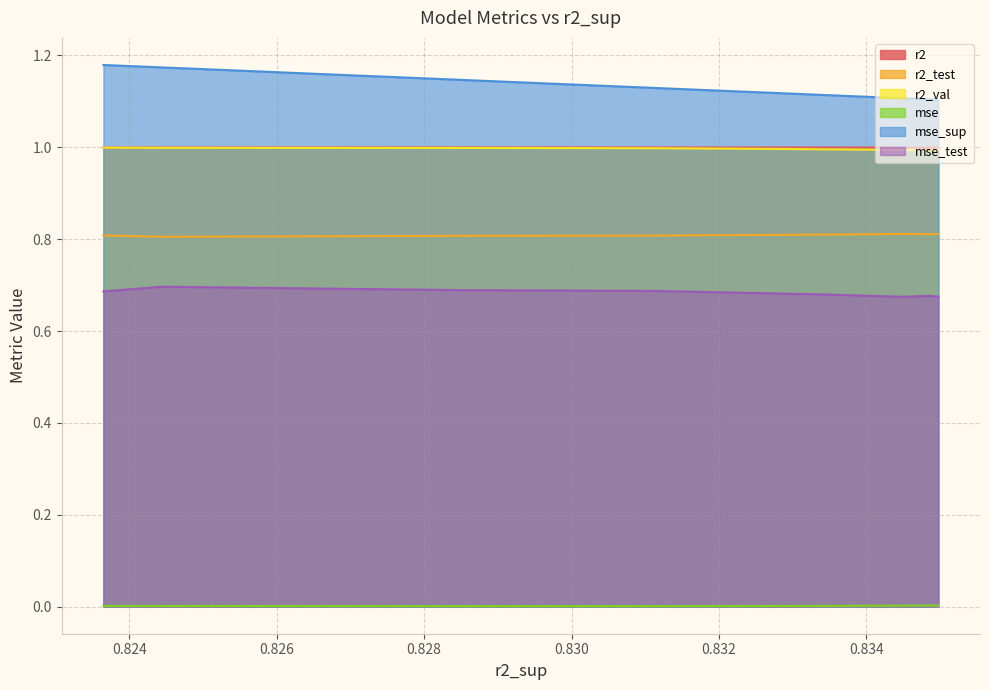

Which series has the widest spread of values?

mse_sup